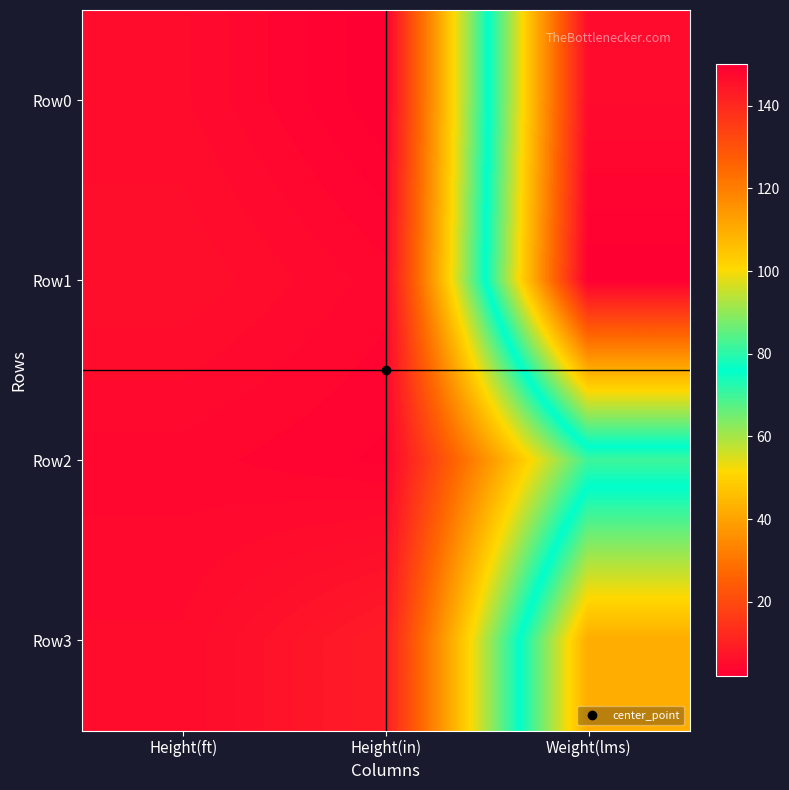

Rank the series at Height(ft) from highest to lowest value.

Row1, Row0, Row3, Row2